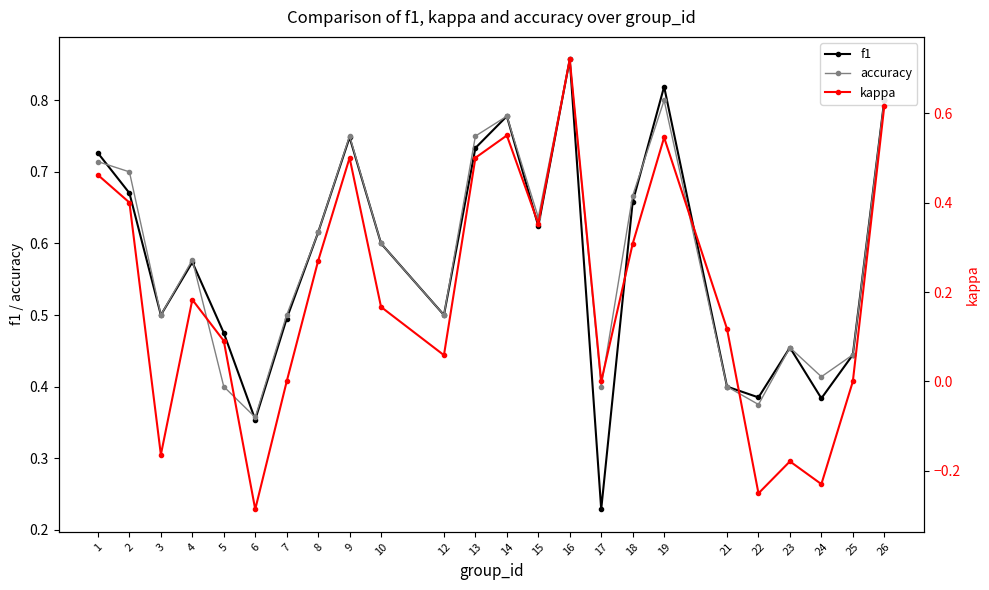

The accuracy series shows 0.8 at 23. True or false?

False